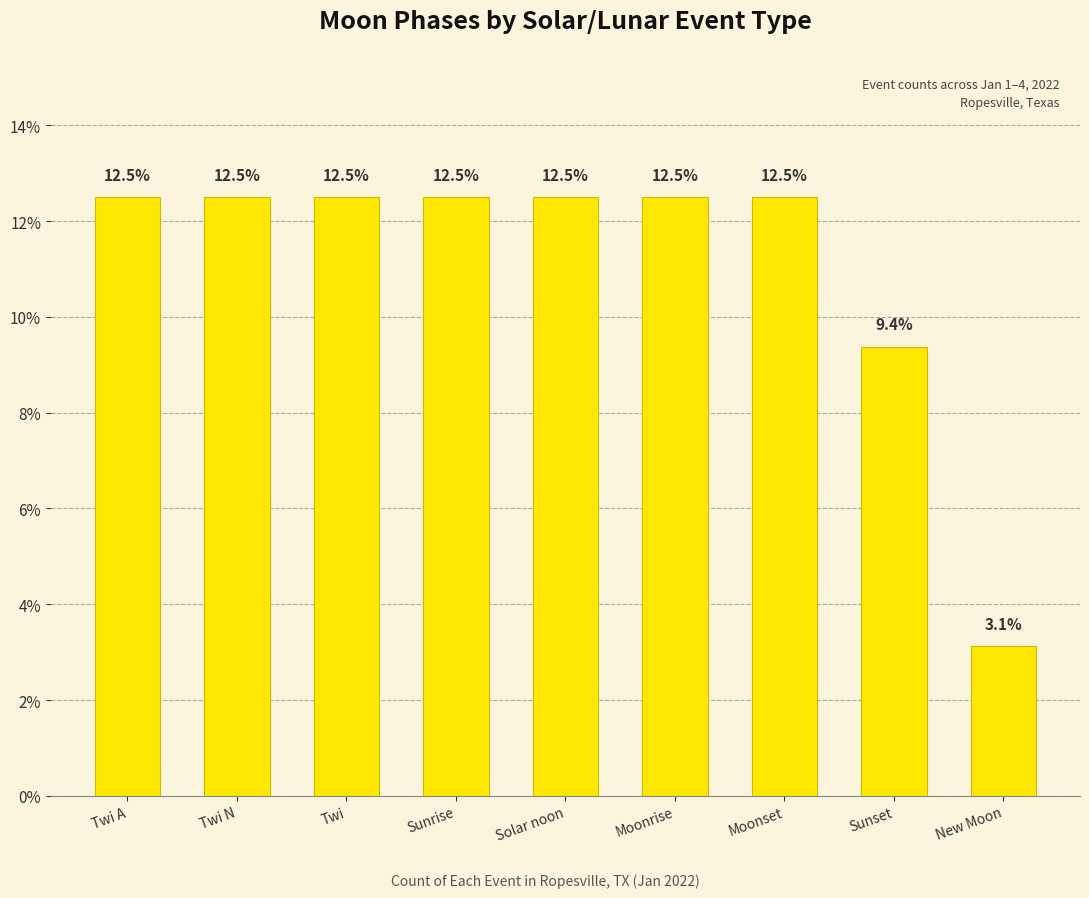

Which category has the lowest value across all series?

New Moon